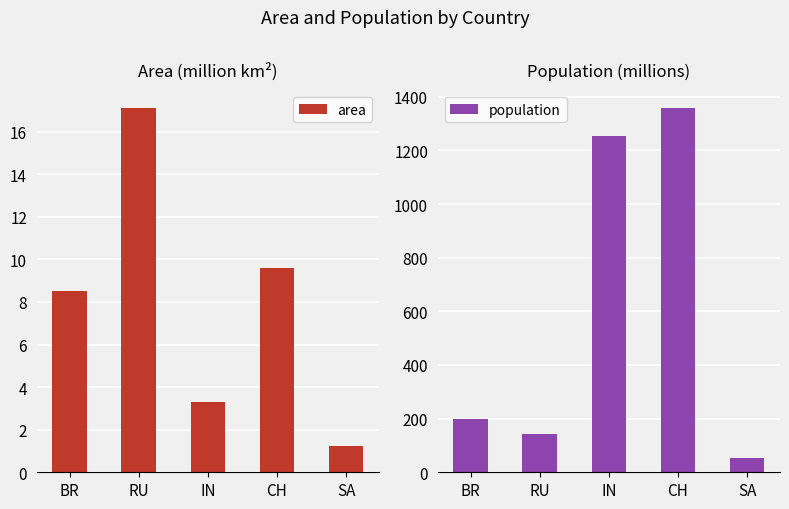

What is the sum of the area values at CH and RU?

26.7